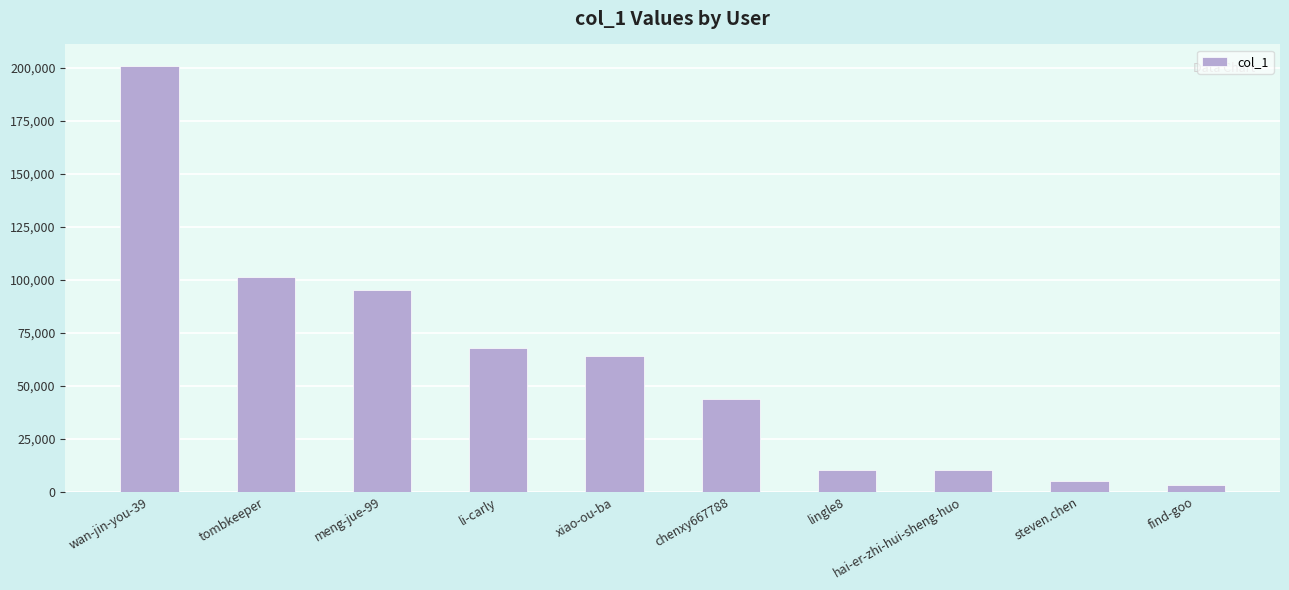

What is the label of the 8th bar from the left?

hai-er-zhi-hui-sheng-huo